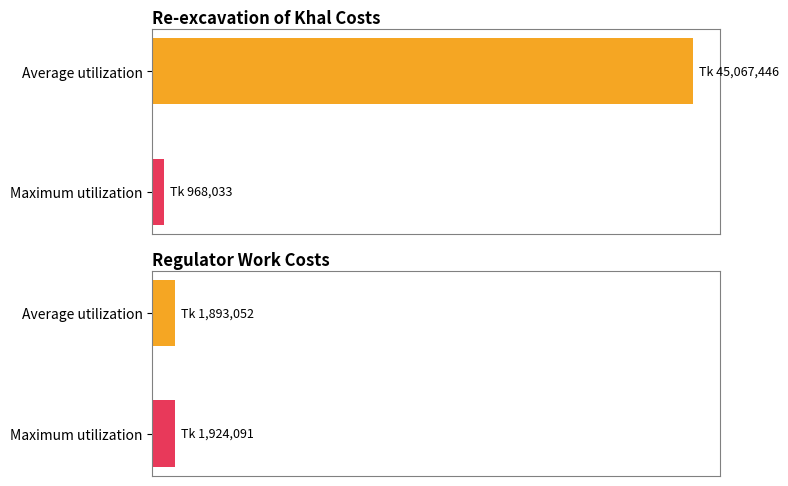

What is the difference between the Maximum utilization values at Re-excavation of Khal (Sub-Total) and Regulator Work (Sub-Total)?

956058.3